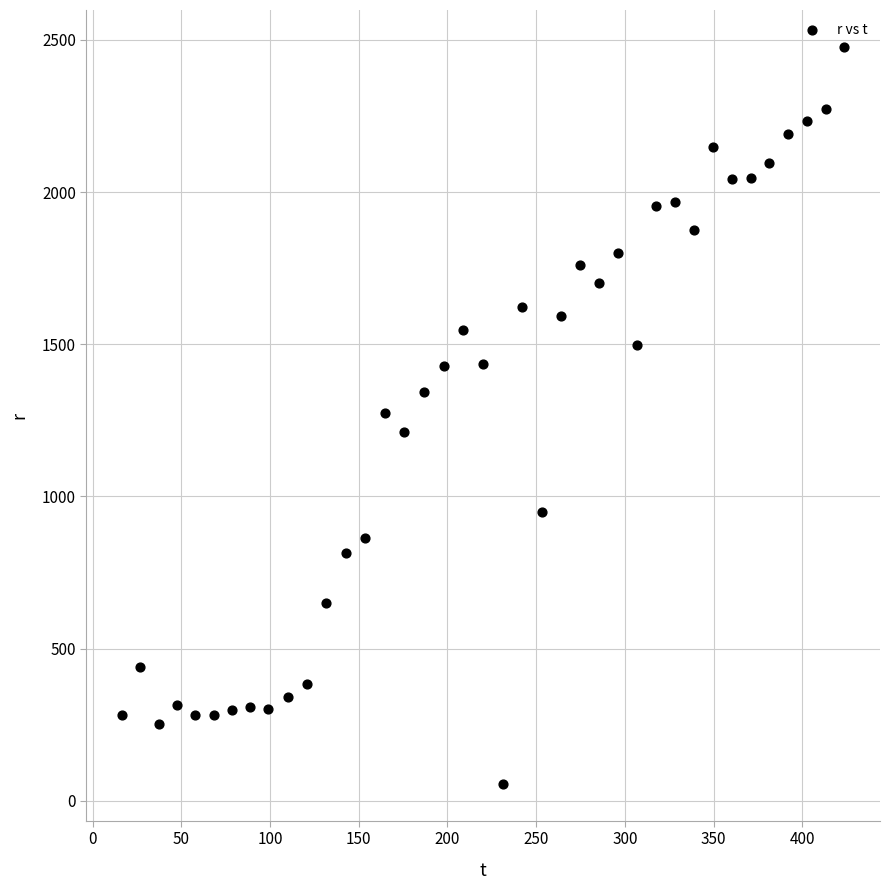

What is the range of X values (max minus min)?

406.8